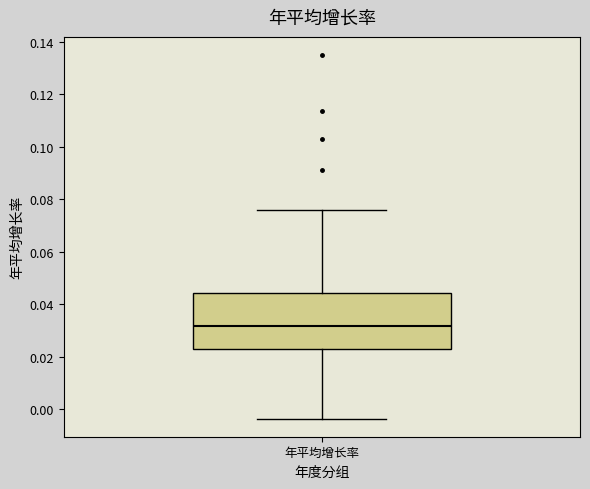

Where is the upper edge of the box for 年平均增长率 on the y-axis? The values are not printed on the chart, so give them approximately, as read against the axis.

0.044